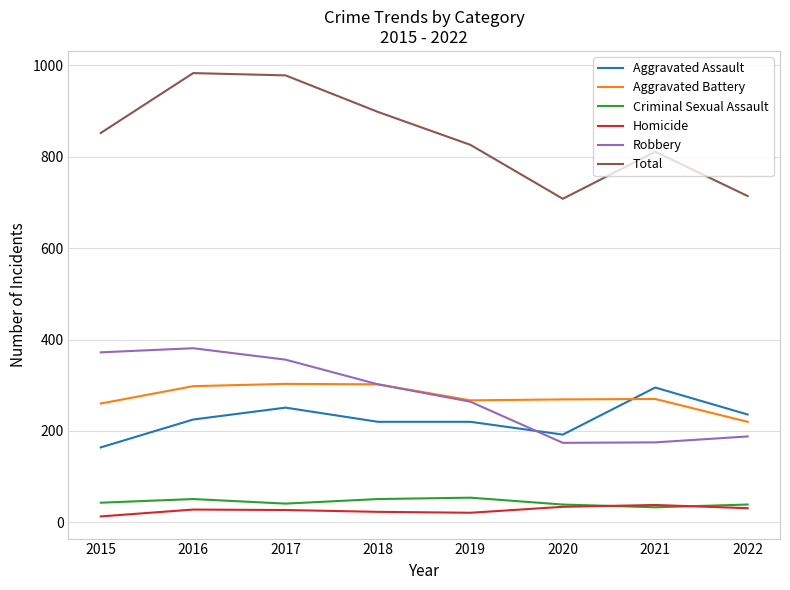

True or false: Aggravated Battery and Homicide cross at least once.

False